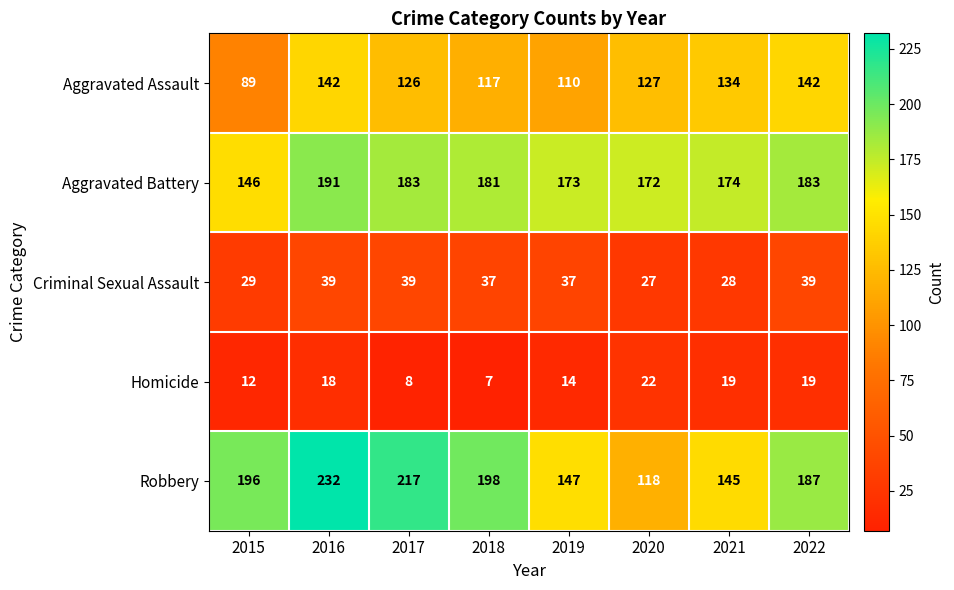

What is the smallest value displayed?

7